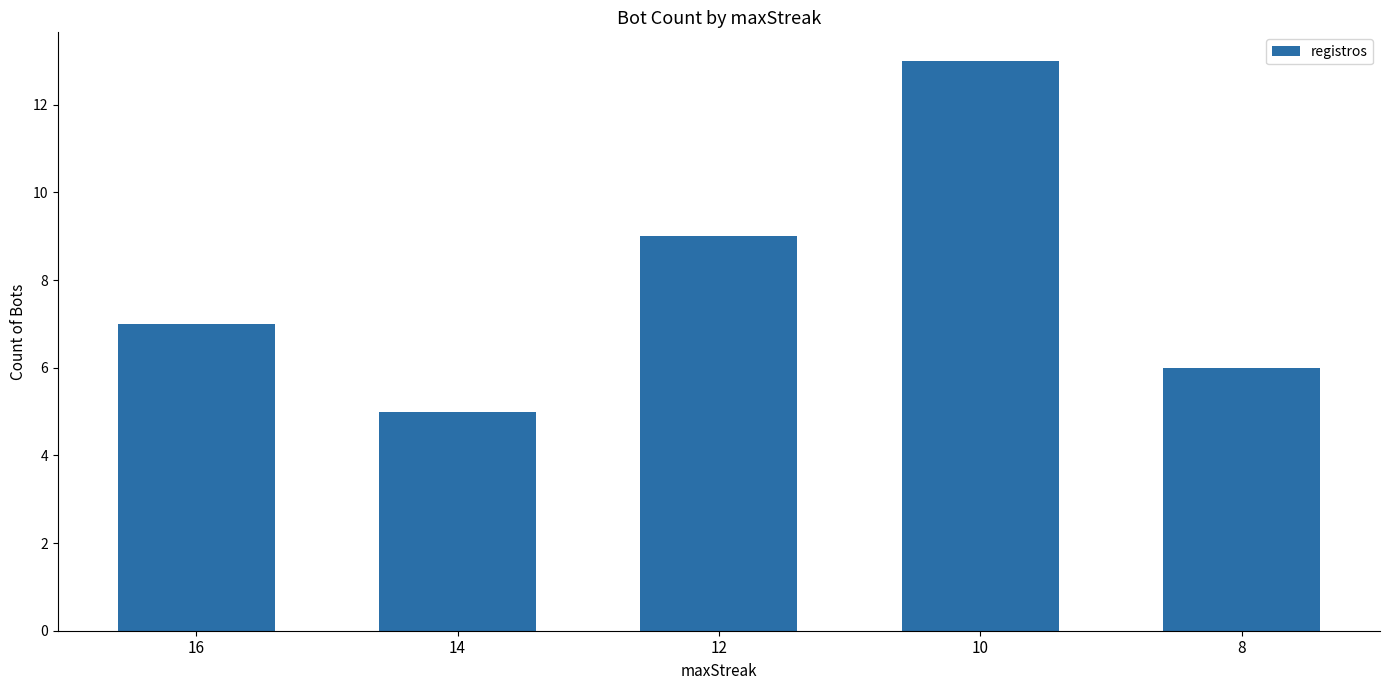

Reading left to right, extract all data points from this chart.

7	5	9	13	6